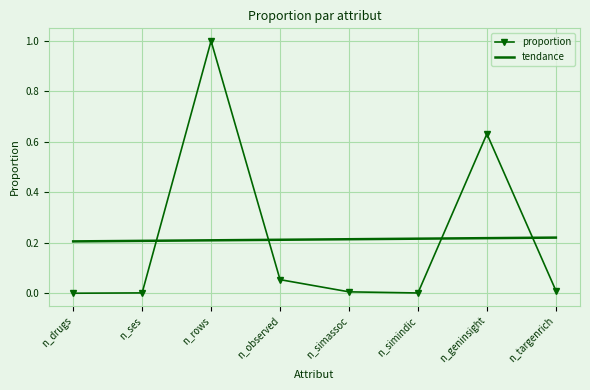

Which series has the widest spread of values?

proportion